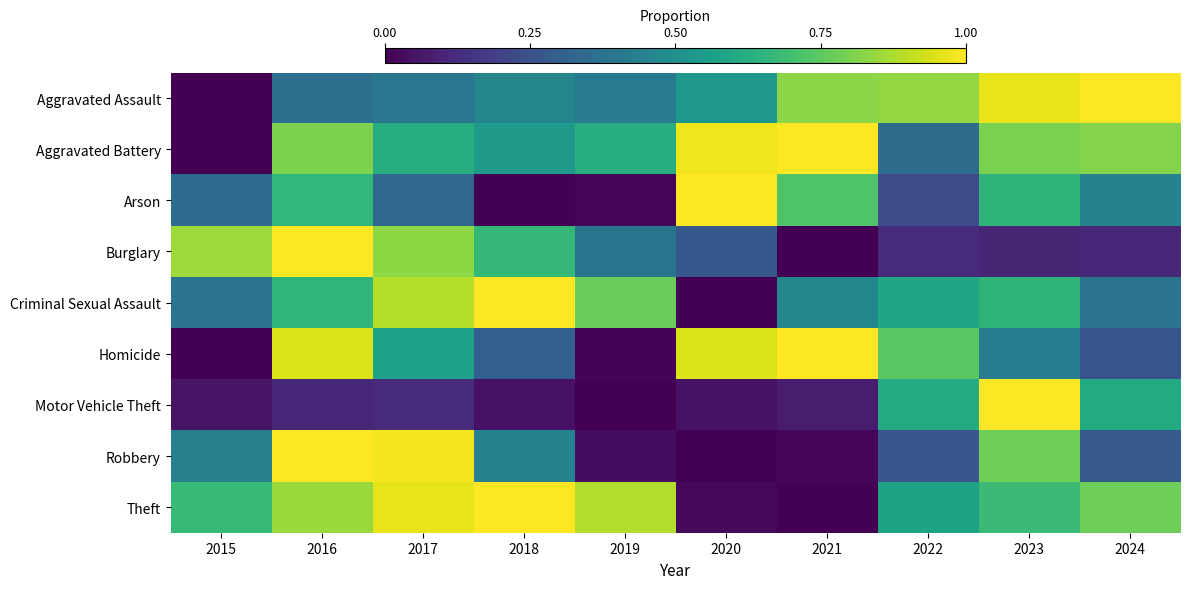

Reading left to right, what are all the values shown in this chart?

Aggravated Assault: 2015=0.0	2016=0.4	2017=0.4	2018=0.5	2019=0.4	2020=0.5	2021=0.8	2022=0.8	2023=1.0	2024=1.0
Aggravated Battery: 2015=0.0	2016=0.8	2017=0.6	2018=0.5	2019=0.6	2020=1.0	2021=1.0	2022=0.4	2023=0.8	2024=0.8
Arson: 2015=0.3	2016=0.7	2017=0.3	2018=0.0	2019=0.0	2020=1.0	2021=0.7	2022=0.2	2023=0.7	2024=0.4
Burglary: 2015=0.9	2016=1.0	2017=0.8	2018=0.7	2019=0.4	2020=0.3	2021=0.0	2022=0.1	2023=0.1	2024=0.1
Criminal Sexual Assault: 2015=0.4	2016=0.7	2017=0.9	2018=1.0	2019=0.8	2020=0.0	2021=0.5	2022=0.6	2023=0.7	2024=0.4
Homicide: 2015=0.0	2016=0.9	2017=0.6	2018=0.3	2019=0.0	2020=0.9	2021=1.0	2022=0.7	2023=0.4	2024=0.3
Motor Vehicle Theft: 2015=0.1	2016=0.1	2017=0.1	2018=0.0	2019=0.0	2020=0.0	2021=0.1	2022=0.6	2023=1.0	2024=0.6
Robbery: 2015=0.4	2016=1.0	2017=1.0	2018=0.4	2019=0.0	2020=0.0	2021=0.0	2022=0.3	2023=0.8	2024=0.3
Theft: 2015=0.7	2016=0.9	2017=1.0	2018=1.0	2019=0.9	2020=0.0	2021=0.0	2022=0.6	2023=0.7	2024=0.8